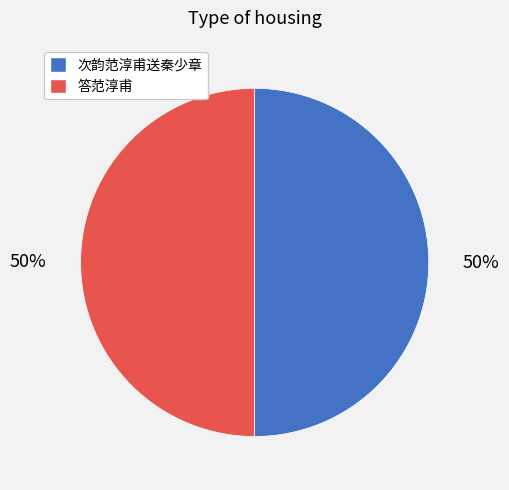

Approximately how many times larger is the value at 次韵范淳甫送秦少章 compared to 答范淳甫?

1.0